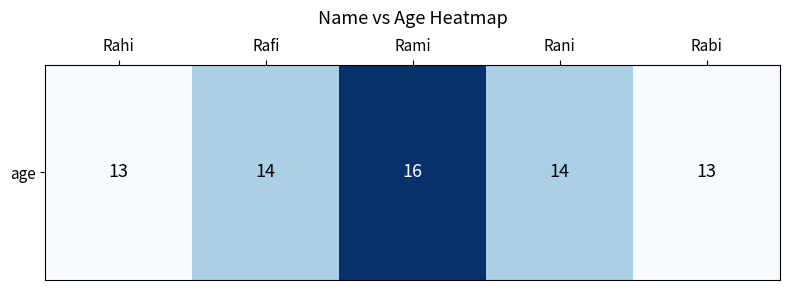

How many values are below 14?

2